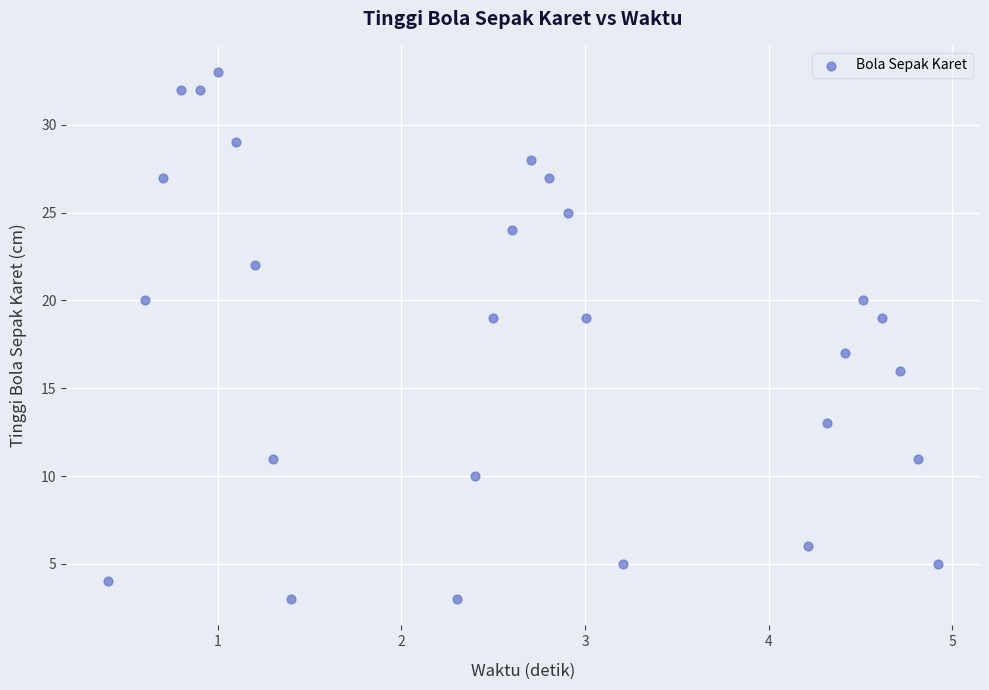

What is the range of Y values (max minus min)?

30